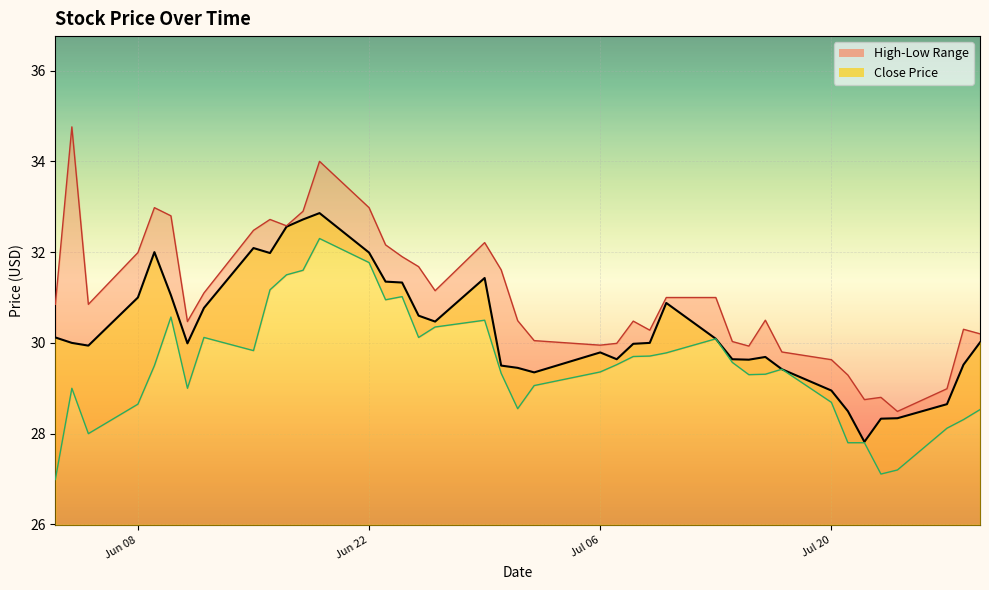

True or false: close and high intersect in this chart.

False